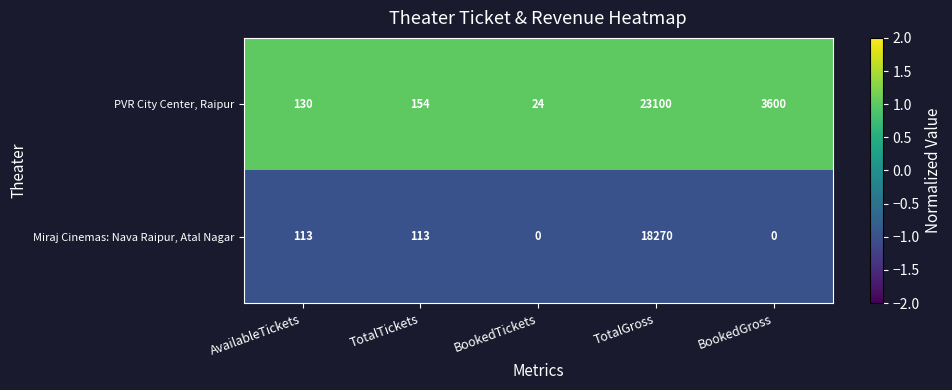

Which category has the highest value across all series?

TotalGross